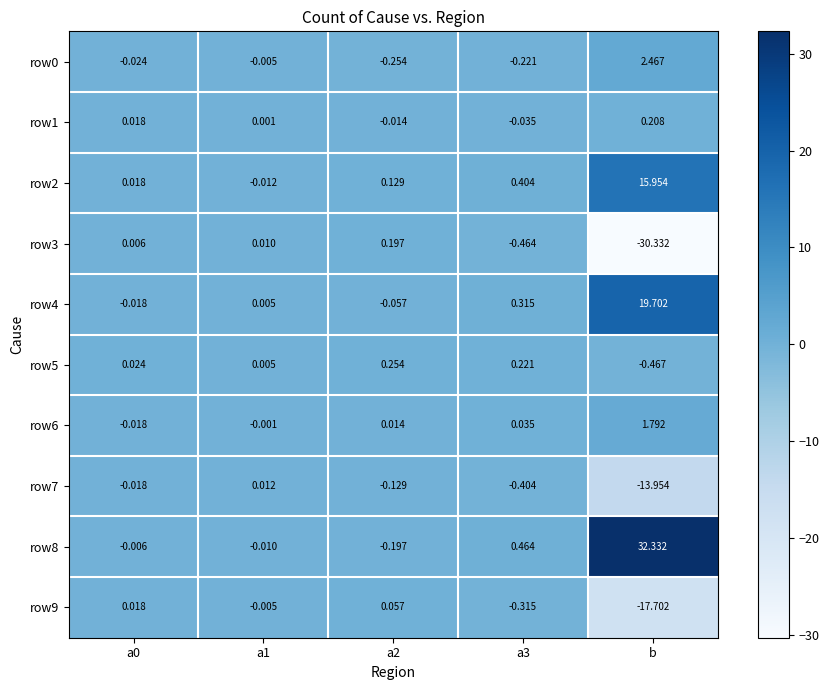

At which category does the chart reach its peak across all series?

b